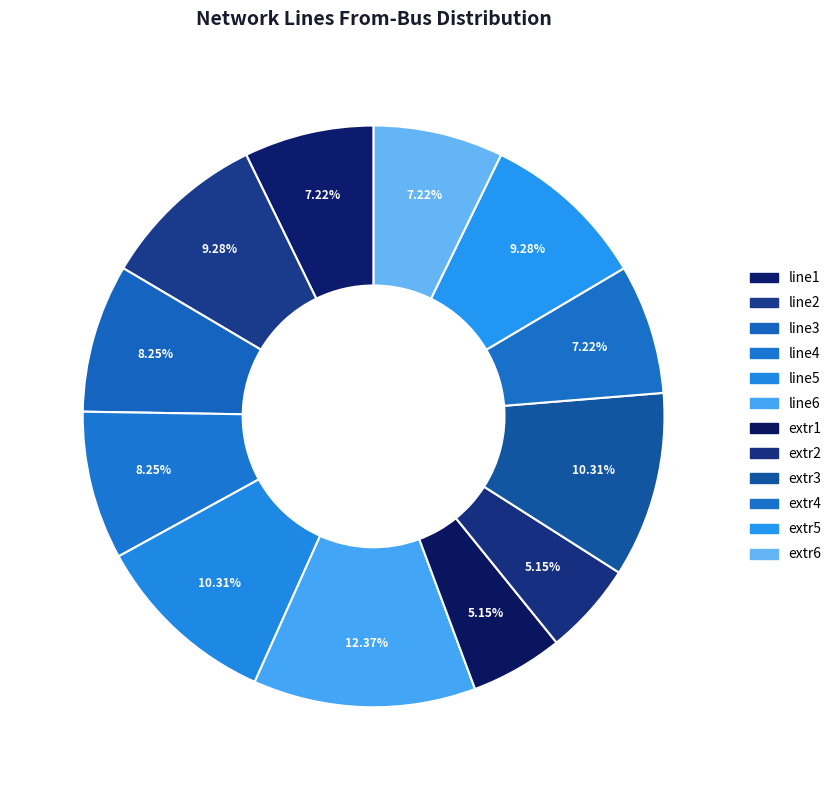

Does extr3 account for over 50% of the chart?

No